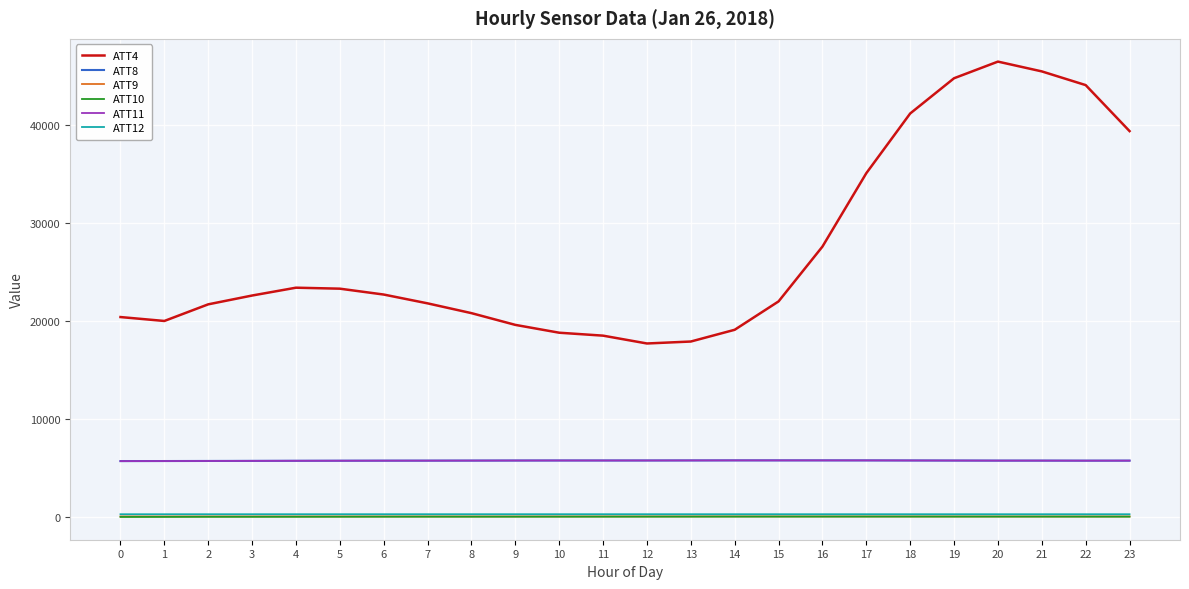

Does the chart display data point markers on the line(s)?

No